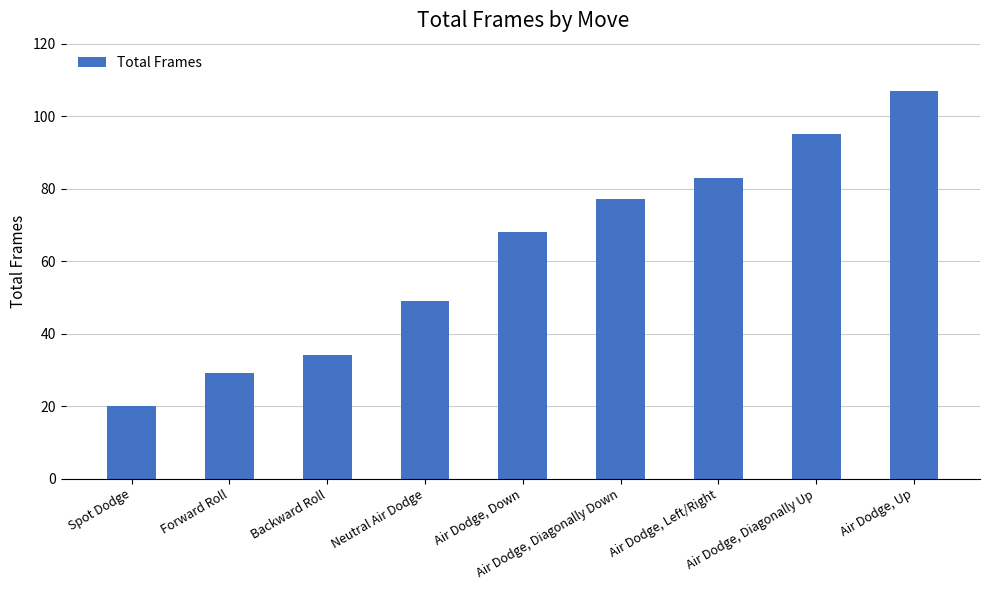

What is the ratio of the value at Air Dodge, Down to the value at Air Dodge, Diagonally Up?

0.7